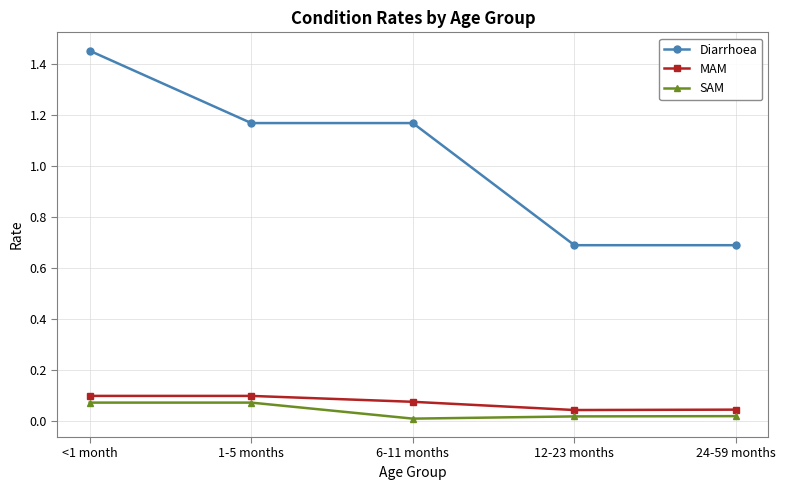

What is the label of the 2nd point from the right?

12-23 months